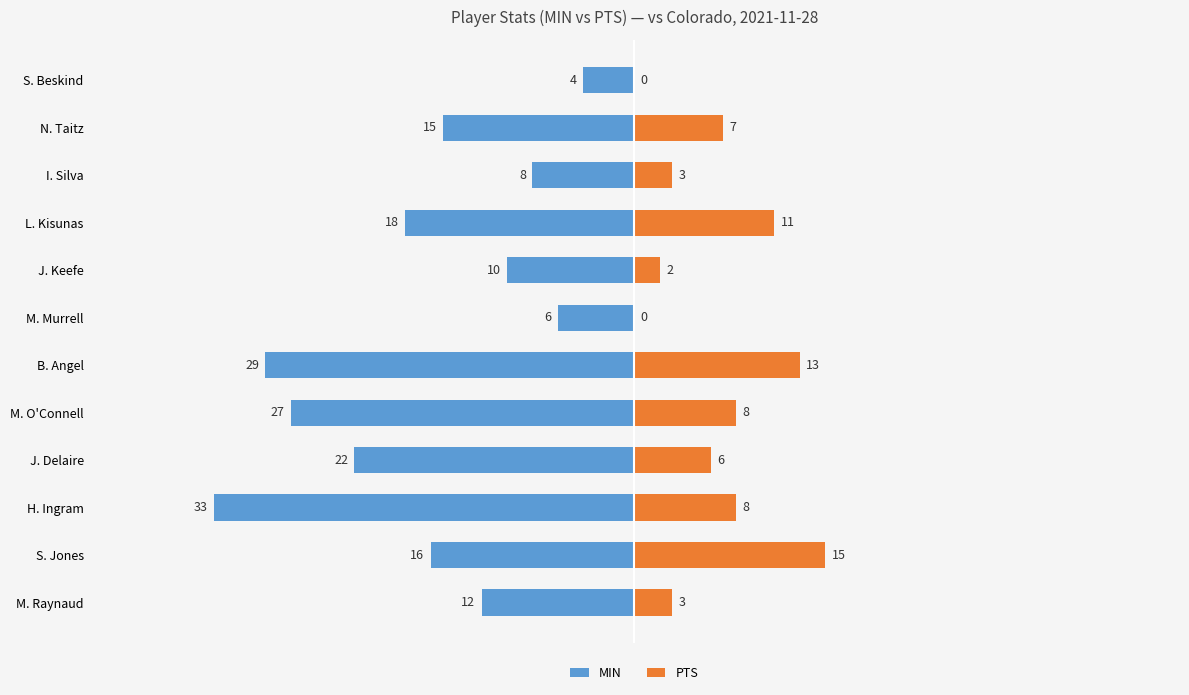

Reading right to left, what are all the values shown in this chart?

MIN: -4	-15	-8	-18	-10	-6	-29	-27	-22	-33	-16	-12
PTS: 0	7	3	11	2	0	13	8	6	8	15	3